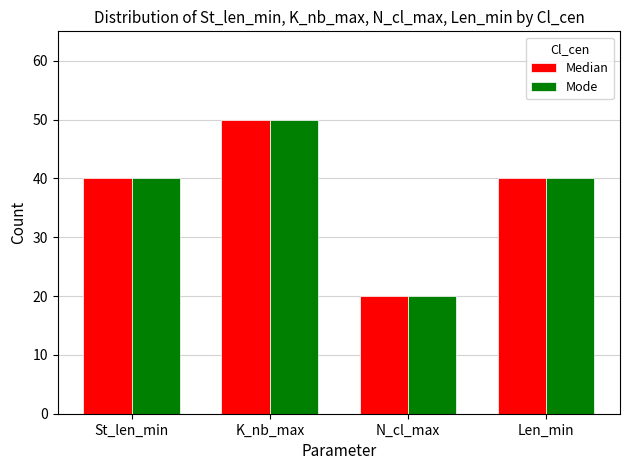

What is the difference between the second highest and minimum values in the Median series?

20